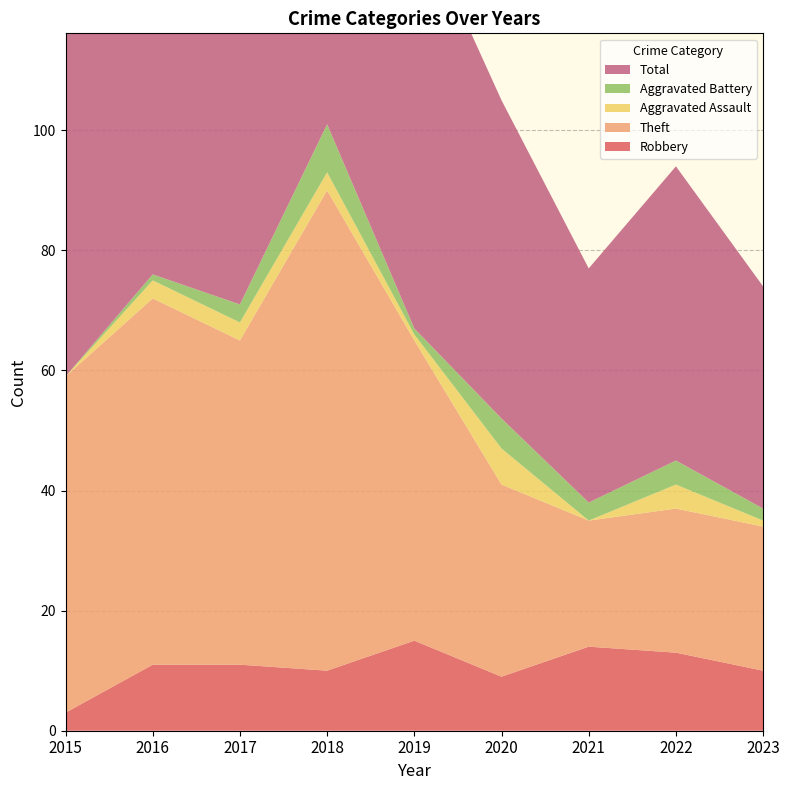

Reading left to right, what are all the values shown in this chart?

Robbery: 2015=3	2016=11	2017=11	2018=10	2019=15	2020=9	2021=14	2022=13	2023=10
Theft: 2015=56	2016=61	2017=54	2018=80	2019=50	2020=32	2021=21	2022=24	2023=24
Aggravated Assault: 2015=0	2016=3	2017=3	2018=3	2019=1	2020=6	2021=0	2022=4	2023=1
Aggravated Battery: 2015=0	2016=1	2017=3	2018=8	2019=1	2020=5	2021=3	2022=4	2023=2
Total: 2015=59	2016=76	2017=71	2018=101	2019=70	2020=53	2021=39	2022=49	2023=37